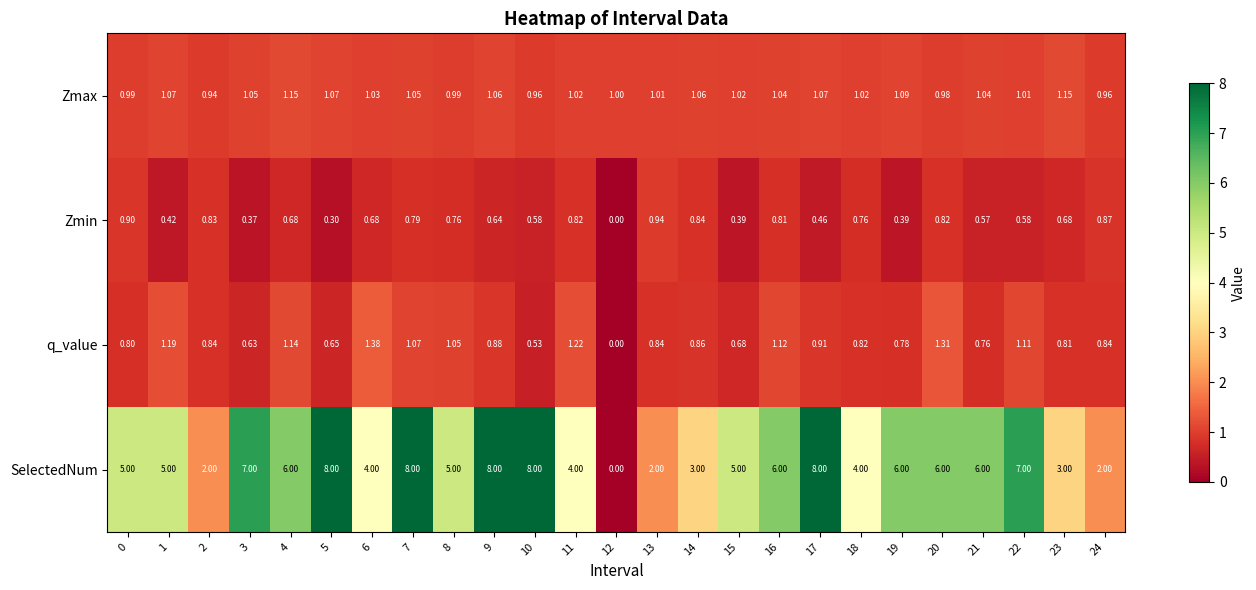

Which series changed the most between 18 and 20?

SelectedNum